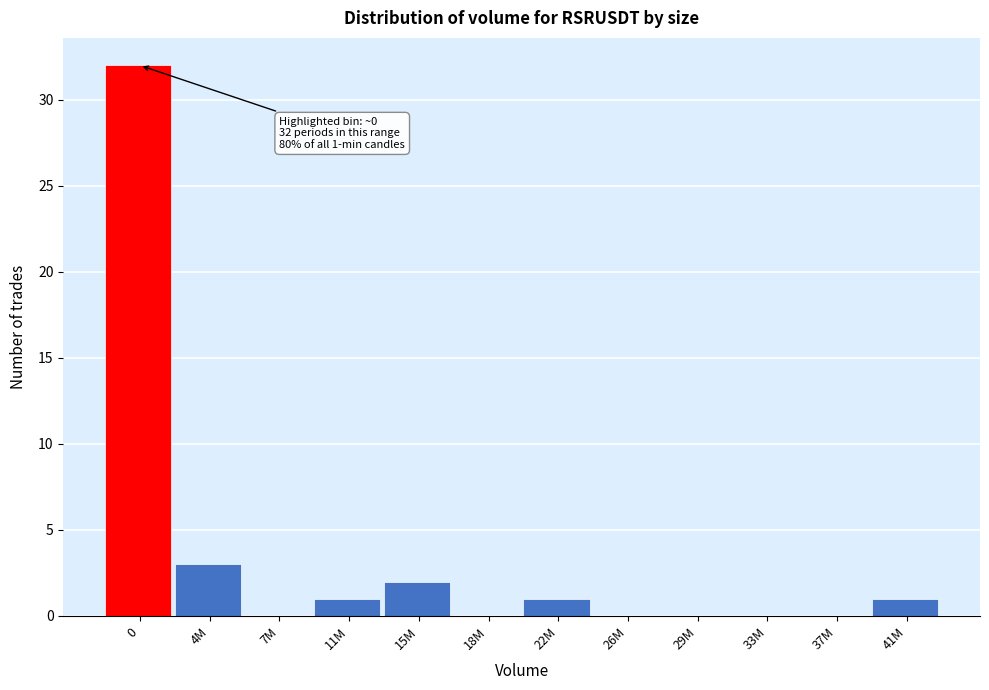

Reading left to right, list all the values displayed in this chart.

0=32	4M=3	7M=0	11M=1	15M=2	18M=0	22M=1	26M=0	29M=0	33M=0	37M=0	41M=1